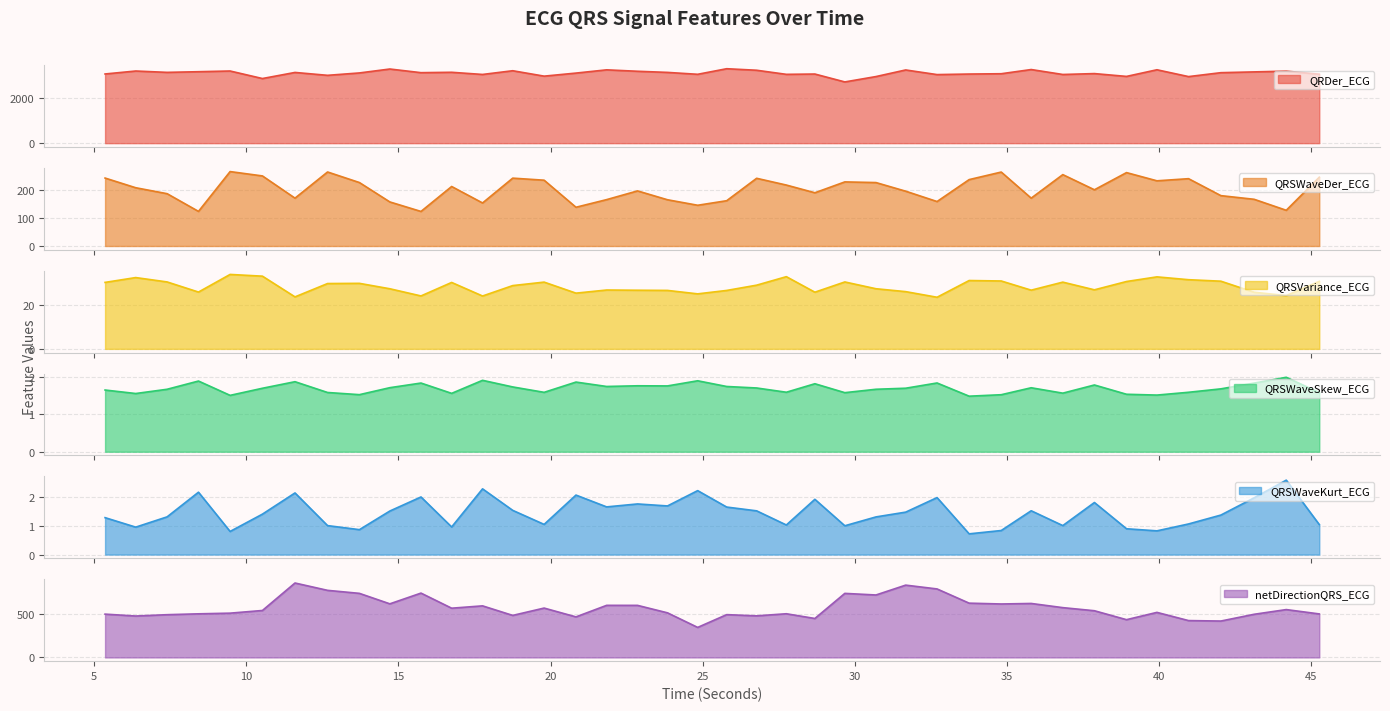

How many values in the QRSWaveKurt_ECG series are below 1?

8